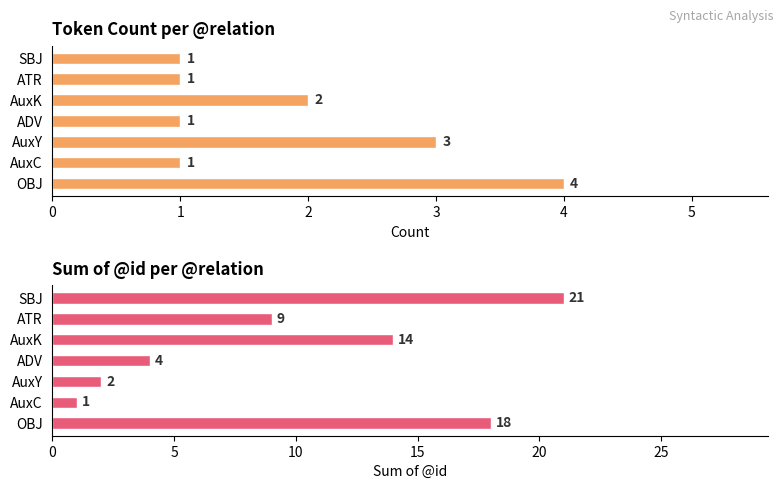

What is the sum of the @id sum values at AuxC and SBJ?

22